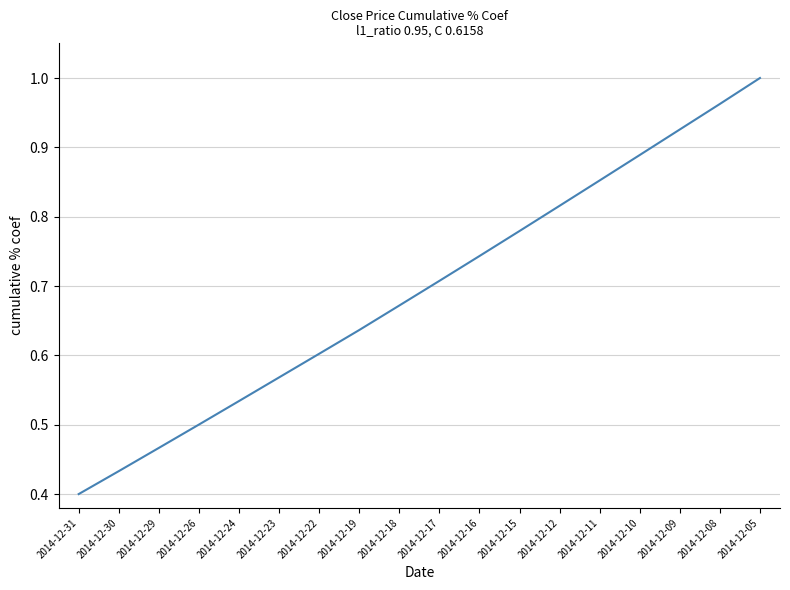

The value at 2014-12-24 is 0.5. True or false?

True